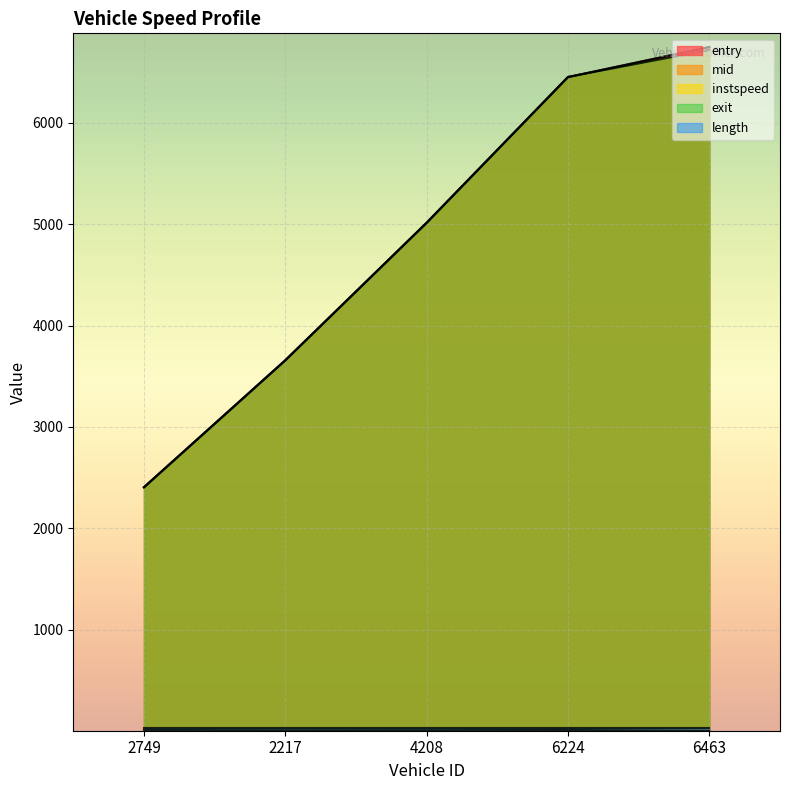

Is it true that mid equals 1361.3 at 4208?

False